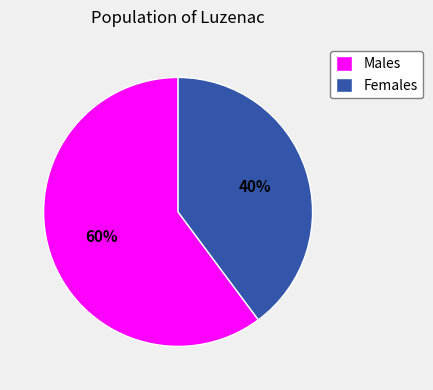

Approximately how many times larger is the value at Females compared to Males?

0.7